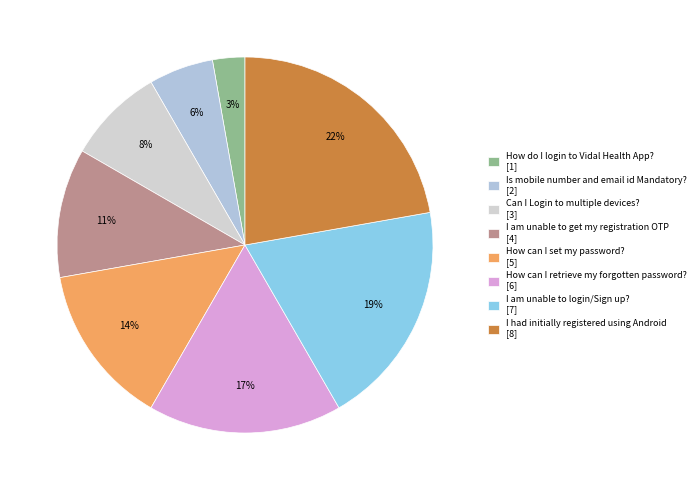

How many slices are in this pie chart?

8